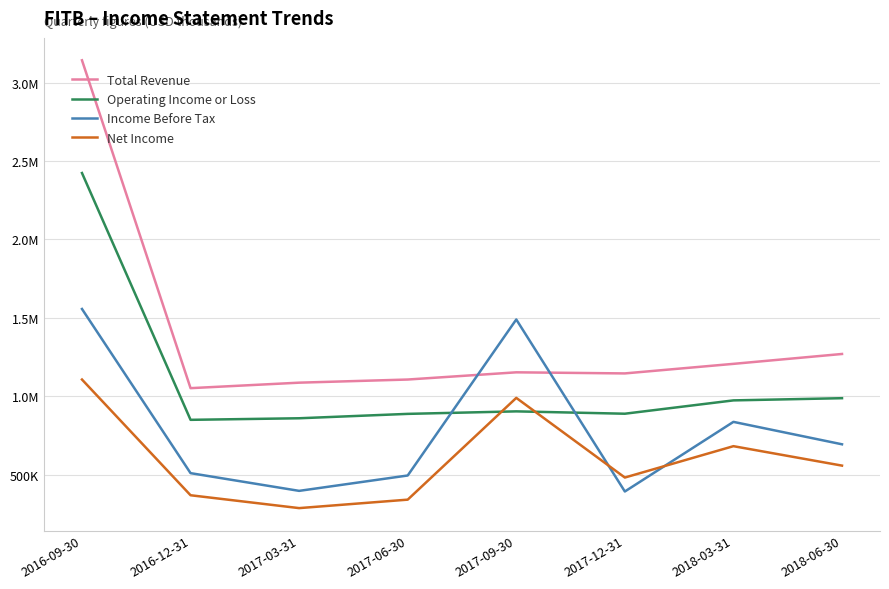

Does the chart display data point markers on the line(s)?

No